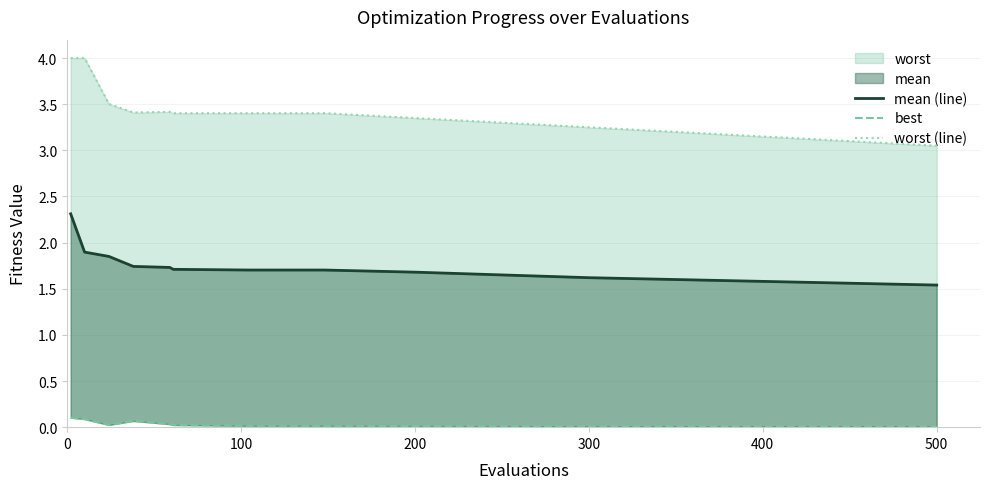

Which series has the largest range (max minus min)?

worst (line)